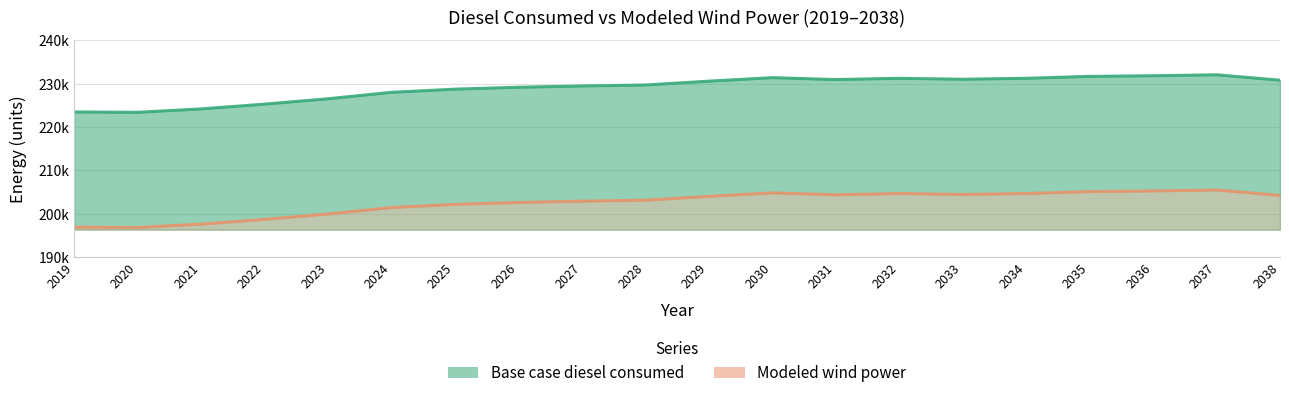

How many lines are shown in the chart?

2